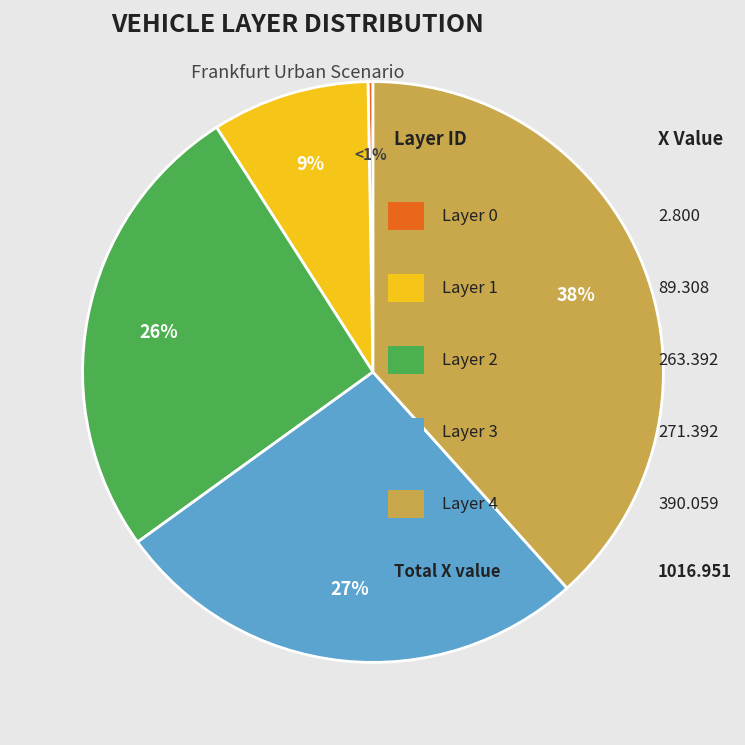

The 3 slice represents 27% of the pie. True or false?

True